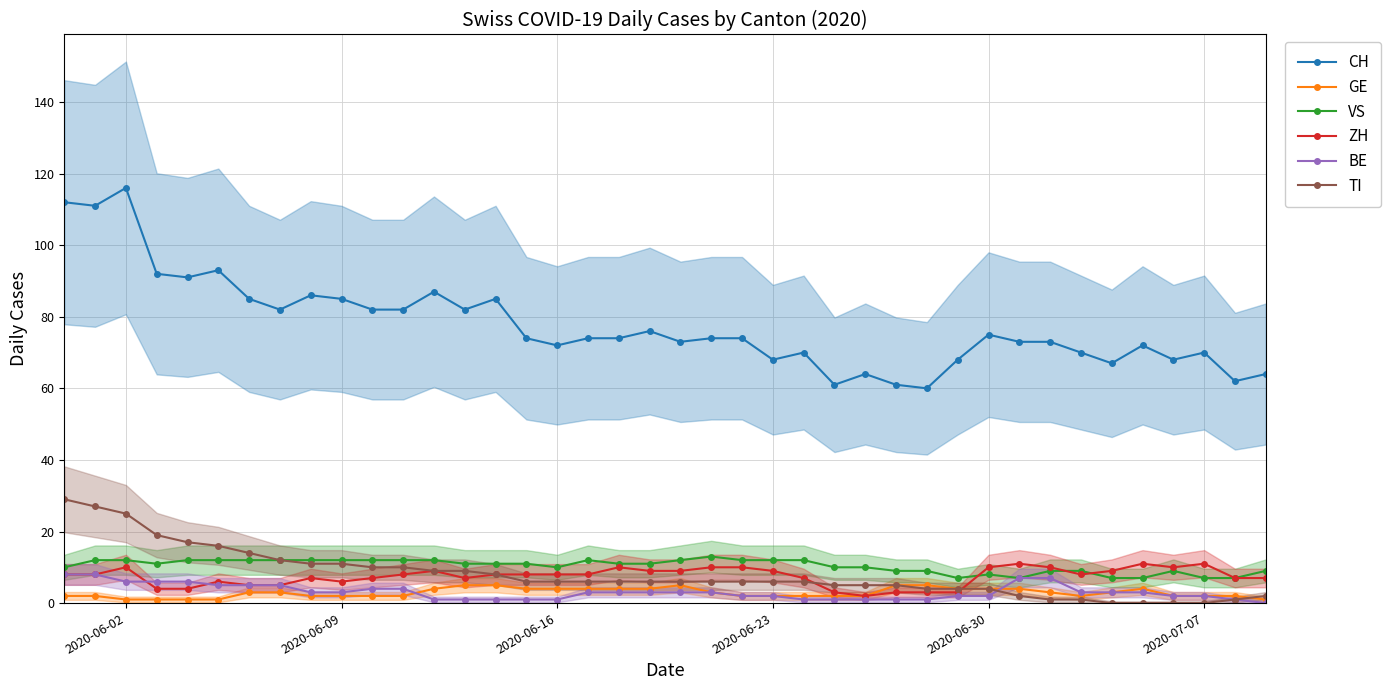

True or false: GE has more than 1 interior local peaks.

True